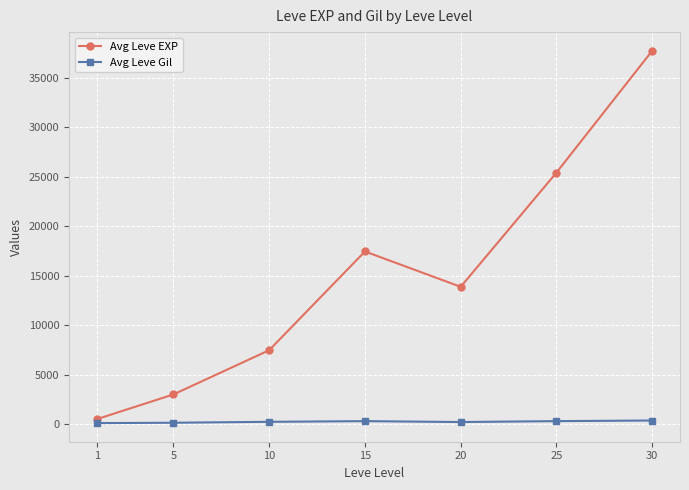

At 5, list the series in order from largest to smallest.

Avg Leve EXP, Avg Leve Gil